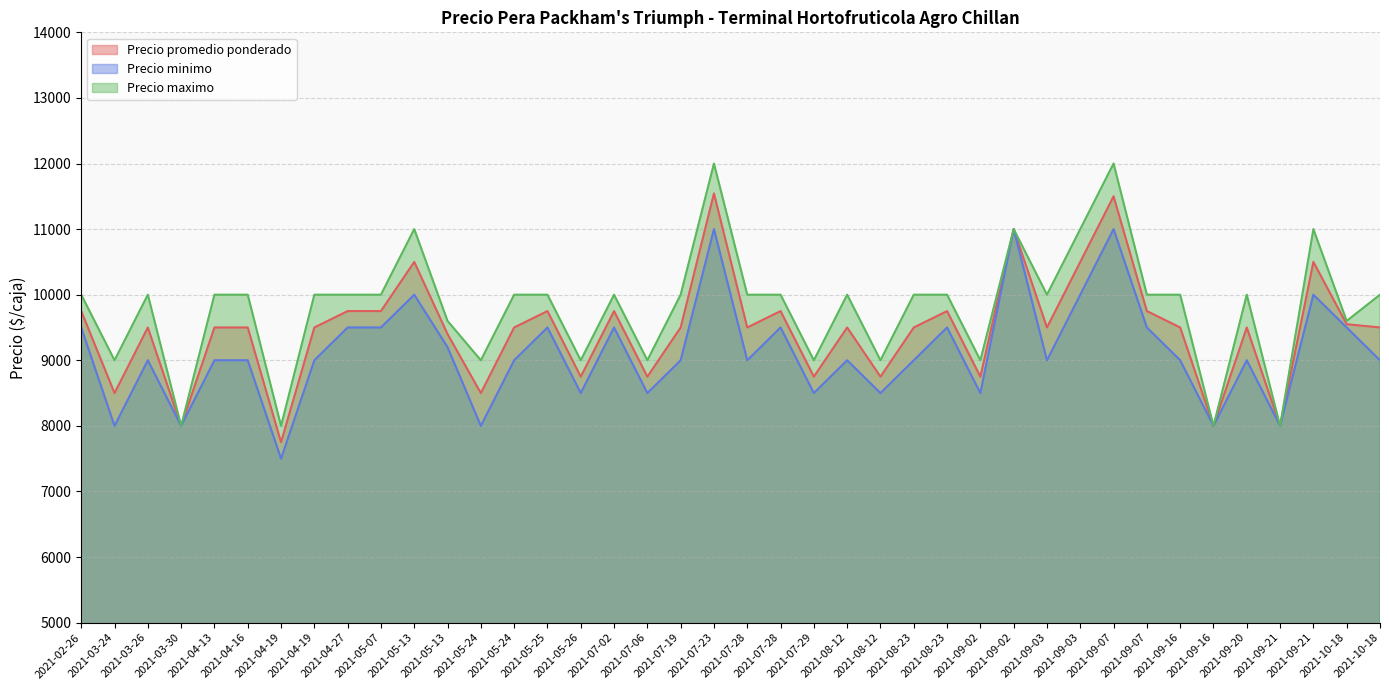

Reading left to right, list all the values displayed in this chart.

Precio promedio ponderado: 2021-02-26=9750	2021-03-24=8500	2021-03-26=9500	2021-03-30=8000	2021-04-13=9500	2021-04-16=9500	2021-04-19=7750	2021-04-19=9500	2021-04-27=9750	2021-05-07=9750	2021-05-13=10500	2021-05-13=9400	2021-05-24=8500	2021-05-24=9500	2021-05-25=9750	2021-05-26=8750	2021-07-02=9750	2021-07-06=8750	2021-07-19=9500	2021-07-23=11545	2021-07-28=9500	2021-07-28=9750	2021-07-29=8750	2021-08-12=9500	2021-08-12=8750	2021-08-23=9500	2021-08-23=9750	2021-09-02=8750	2021-09-02=11000	2021-09-03=9500	2021-09-03=10500	2021-09-07=11500	2021-09-07=9750	2021-09-16=9500	2021-09-16=8000	2021-09-20=9500	2021-09-21=8000	2021-09-21=10500	2021-10-18=9550	2021-10-18=9500
Precio minimo: 2021-02-26=9500	2021-03-24=8000	2021-03-26=9000	2021-03-30=8000	2021-04-13=9000	2021-04-16=9000	2021-04-19=7500	2021-04-19=9000	2021-04-27=9500	2021-05-07=9500	2021-05-13=10000	2021-05-13=9200	2021-05-24=8000	2021-05-24=9000	2021-05-25=9500	2021-05-26=8500	2021-07-02=9500	2021-07-06=8500	2021-07-19=9000	2021-07-23=11000	2021-07-28=9000	2021-07-28=9500	2021-07-29=8500	2021-08-12=9000	2021-08-12=8500	2021-08-23=9000	2021-08-23=9500	2021-09-02=8500	2021-09-02=11000	2021-09-03=9000	2021-09-03=10000	2021-09-07=11000	2021-09-07=9500	2021-09-16=9000	2021-09-16=8000	2021-09-20=9000	2021-09-21=8000	2021-09-21=10000	2021-10-18=9500	2021-10-18=9000
Precio maximo: 2021-02-26=10000	2021-03-24=9000	2021-03-26=10000	2021-03-30=8000	2021-04-13=10000	2021-04-16=10000	2021-04-19=8000	2021-04-19=10000	2021-04-27=10000	2021-05-07=10000	2021-05-13=11000	2021-05-13=9600	2021-05-24=9000	2021-05-24=10000	2021-05-25=10000	2021-05-26=9000	2021-07-02=10000	2021-07-06=9000	2021-07-19=10000	2021-07-23=12000	2021-07-28=10000	2021-07-28=10000	2021-07-29=9000	2021-08-12=10000	2021-08-12=9000	2021-08-23=10000	2021-08-23=10000	2021-09-02=9000	2021-09-02=11000	2021-09-03=10000	2021-09-03=11000	2021-09-07=12000	2021-09-07=10000	2021-09-16=10000	2021-09-16=8000	2021-09-20=10000	2021-09-21=8000	2021-09-21=11000	2021-10-18=9600	2021-10-18=10000